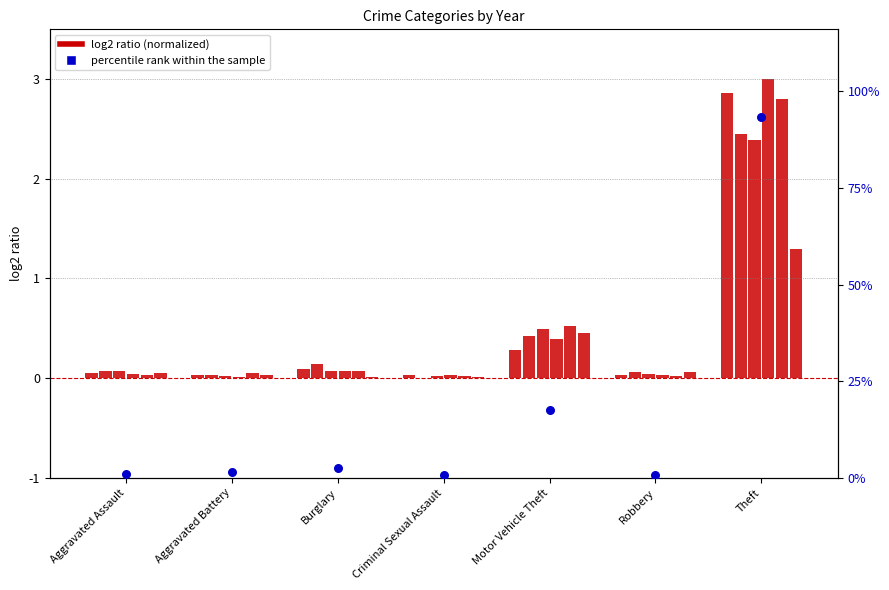

Between Burglary and Criminal Sexual Assault, which is larger?

Burglary